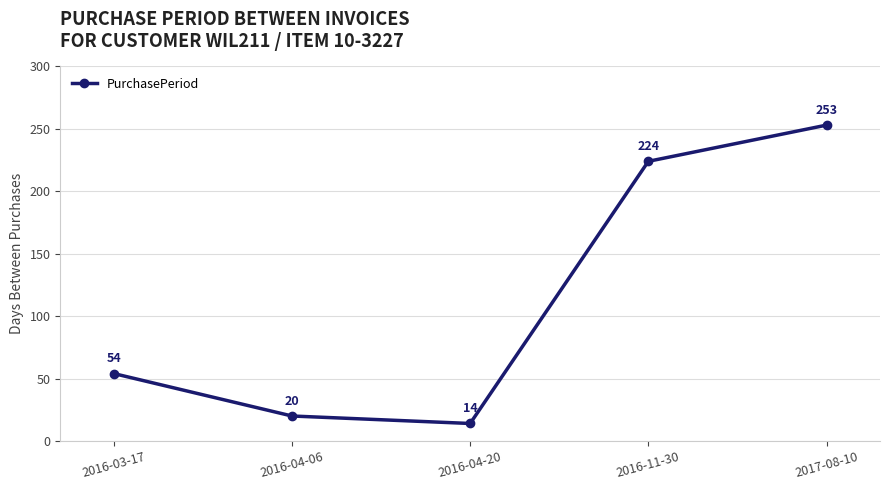

Reading left to right, transcribe all the data shown in this chart.

54	20	14	224	253